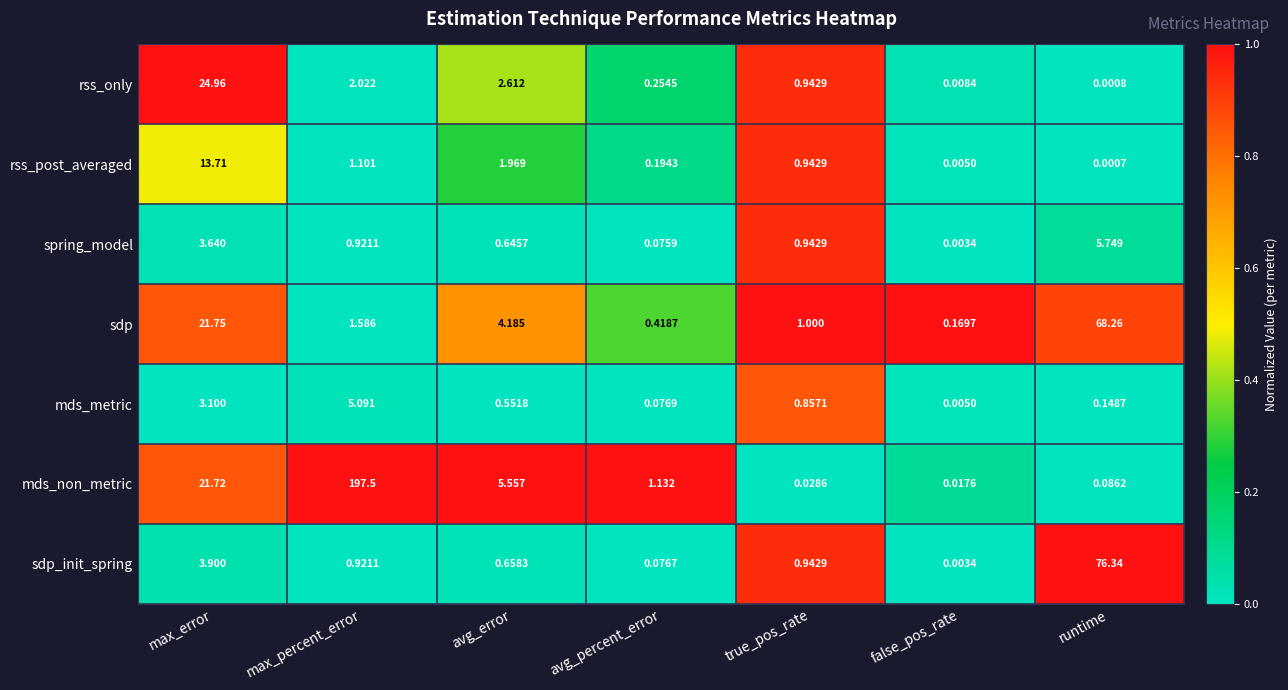

At which category is the sum across all series the highest?

max_percent_error